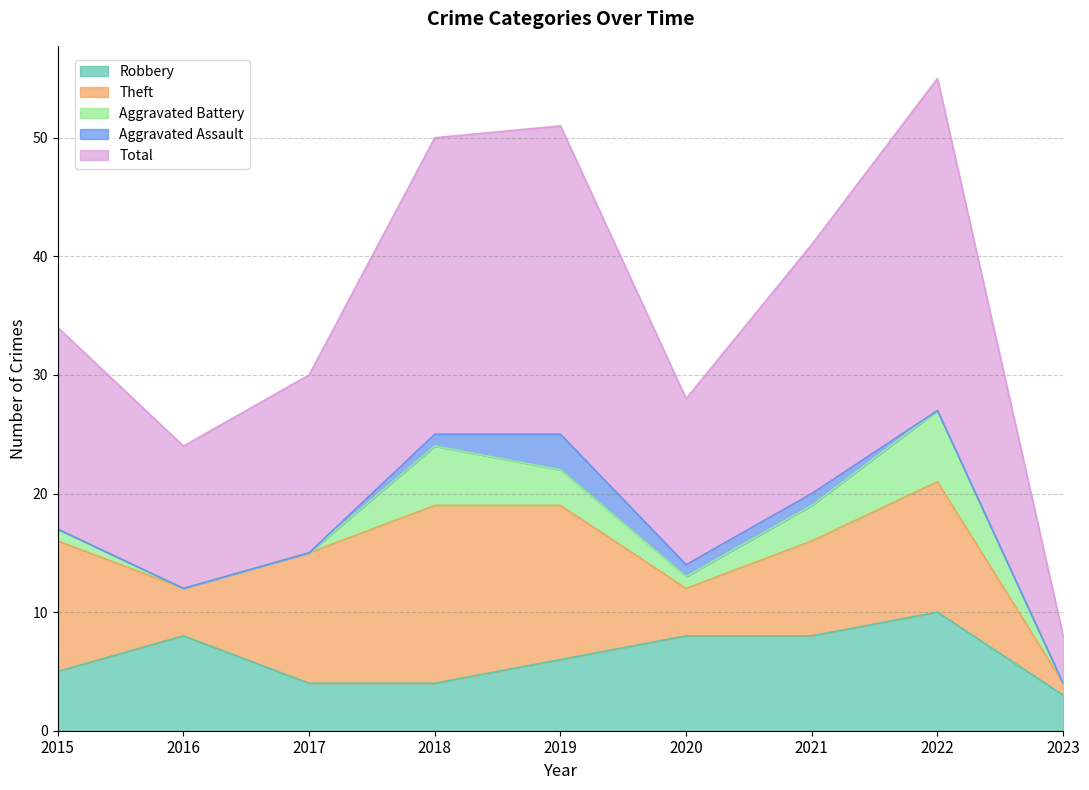

Rank the series at 2018 from highest to lowest value.

Total, Theft, Aggravated Battery, Robbery, Aggravated Assault